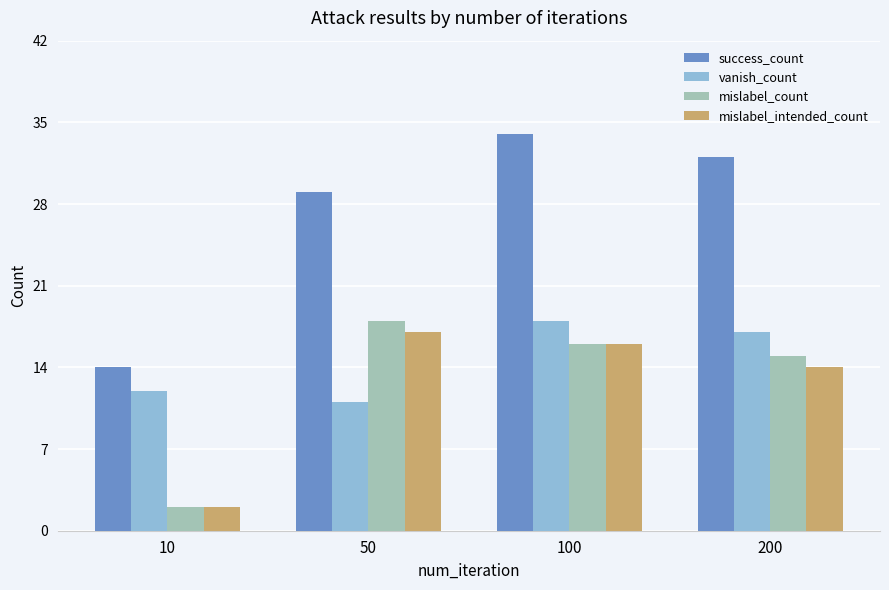

Are the bars grouped side by side (vs. stacked)?

Yes